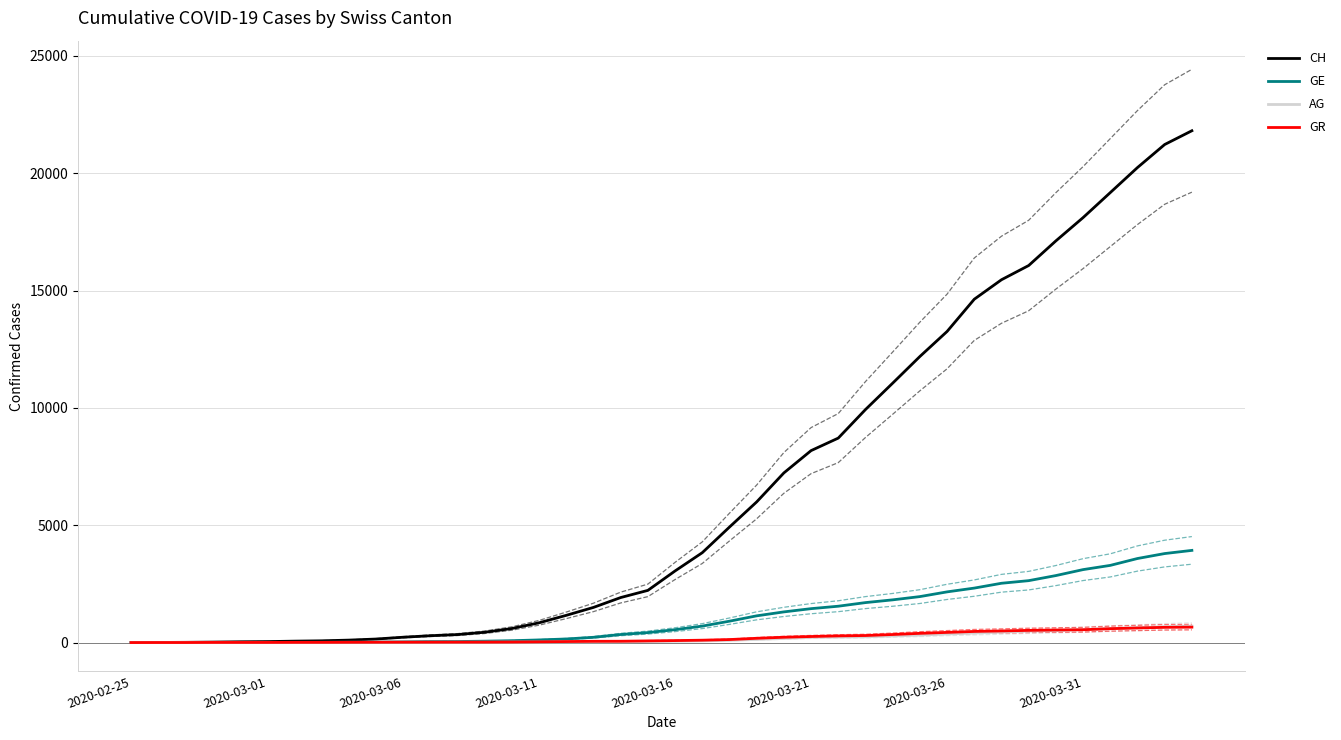

What is the sum of the AG values at 28 and 27?

528